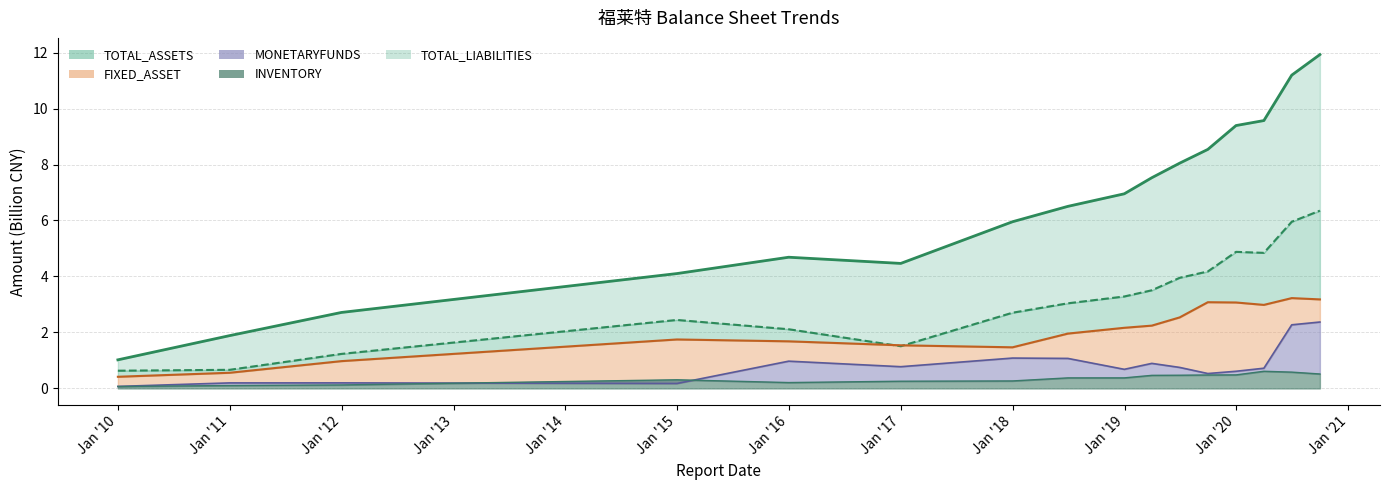

Is the value of FIXED_ASSET at 2011-12-31 greater than the value of MONETARYFUNDS at 2017-12-31?

No